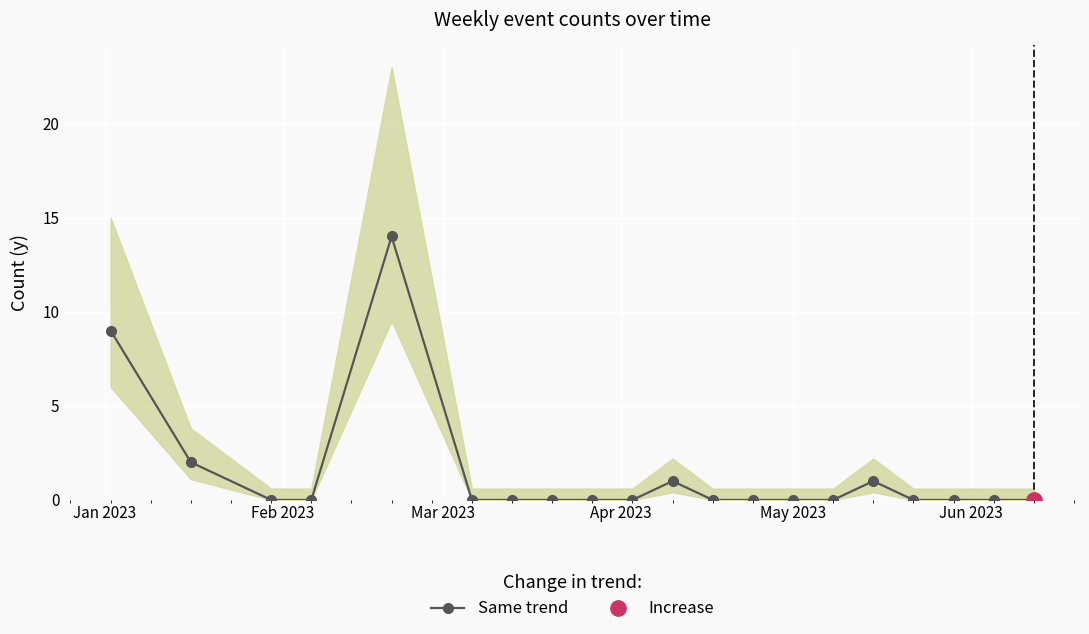

True or false: Same trend has more than 0 points higher than both neighbors.

True